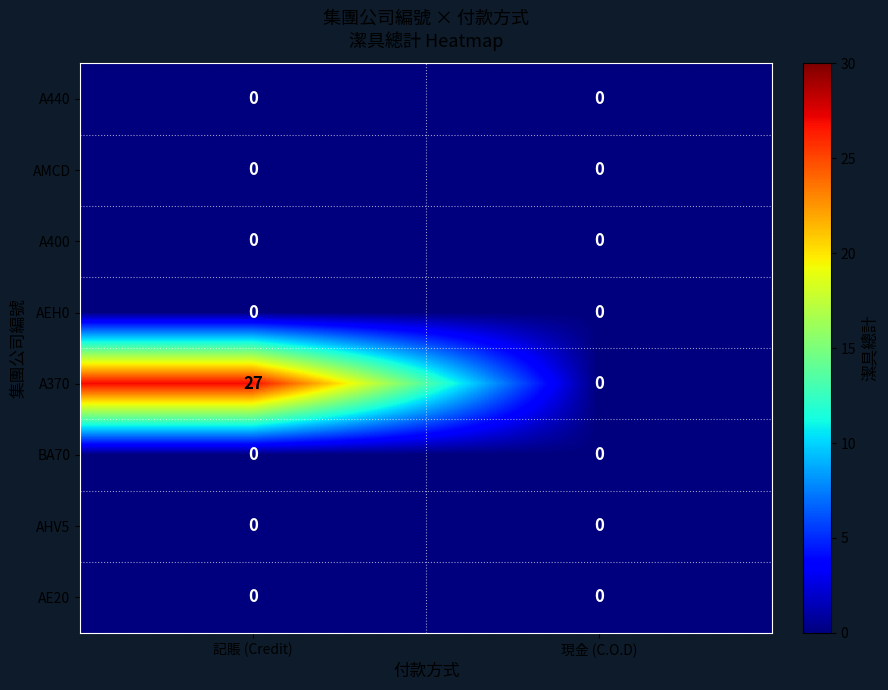

At how many categories does at least one series exceed 1?

1